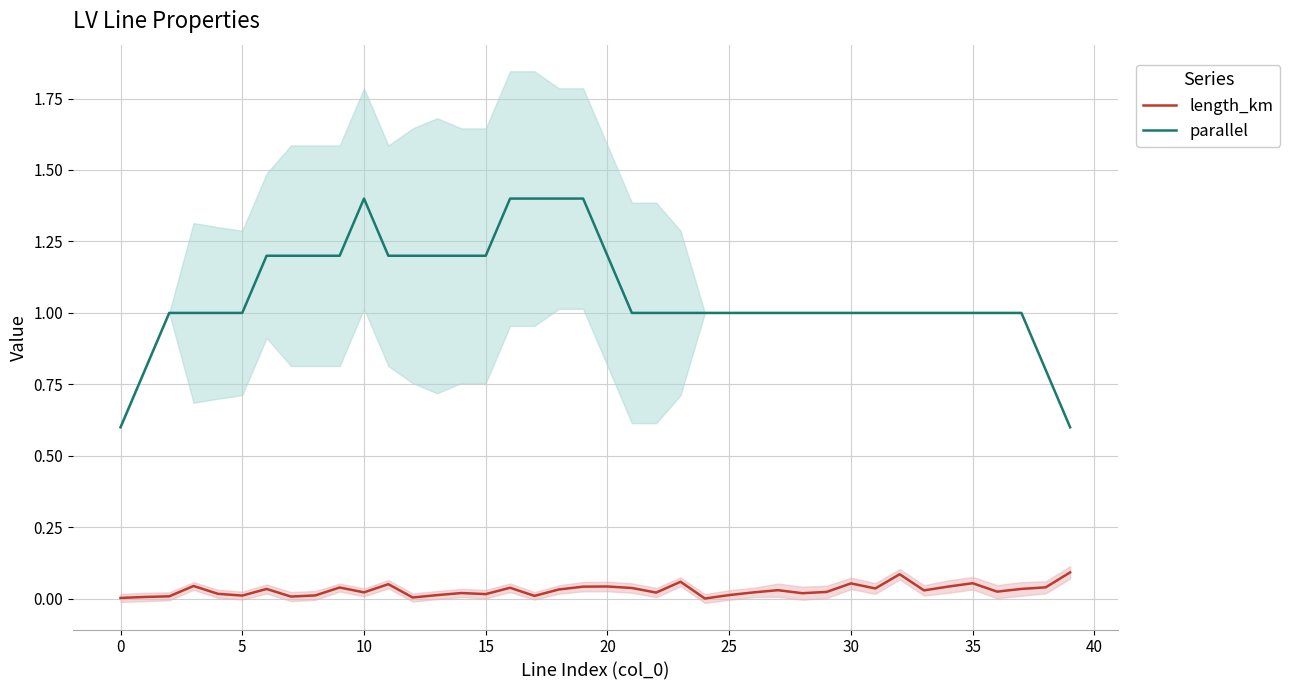

What is the difference between the second highest and second lowest values in the parallel series?

0.8